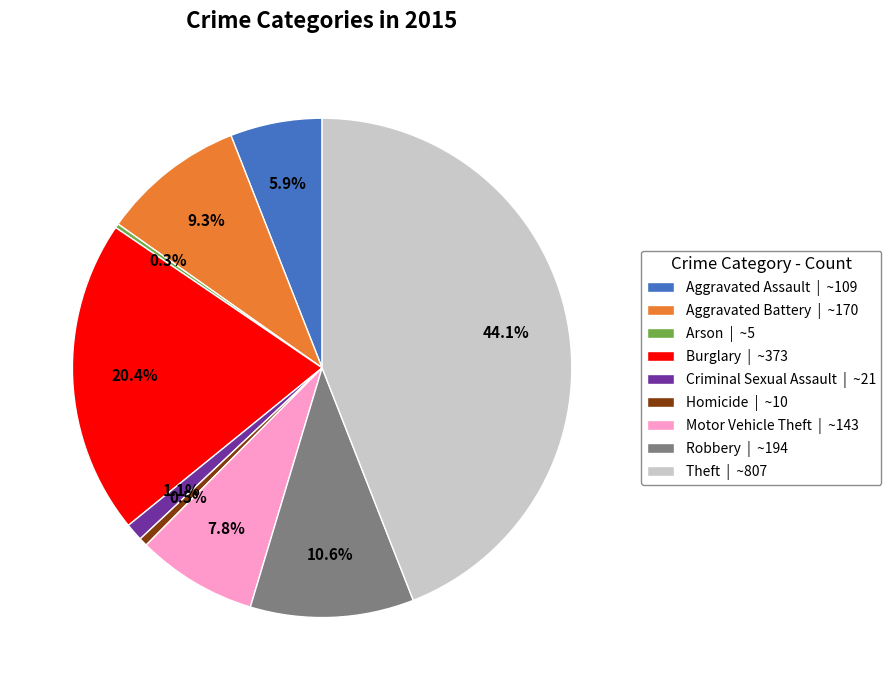

Which has a higher value, Motor Vehicle Theft | ~143 or Criminal Sexual Assault | ~21?

Motor Vehicle Theft | ~143